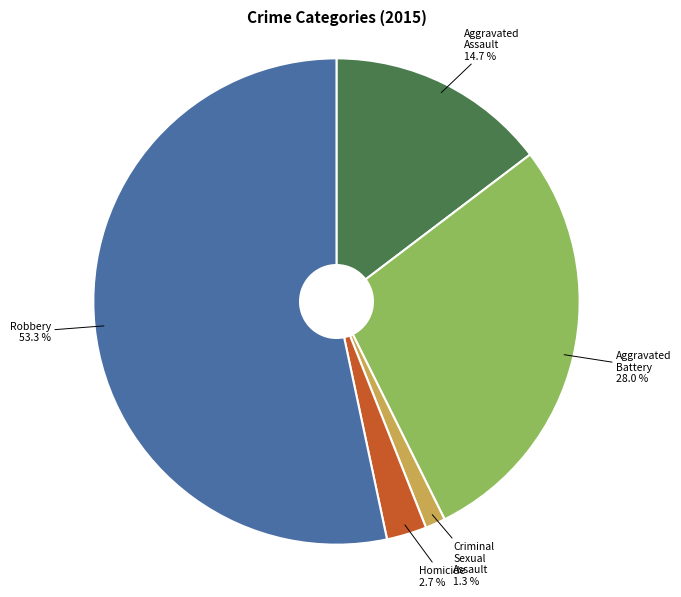

Is there a majority slice in this chart?

Yes